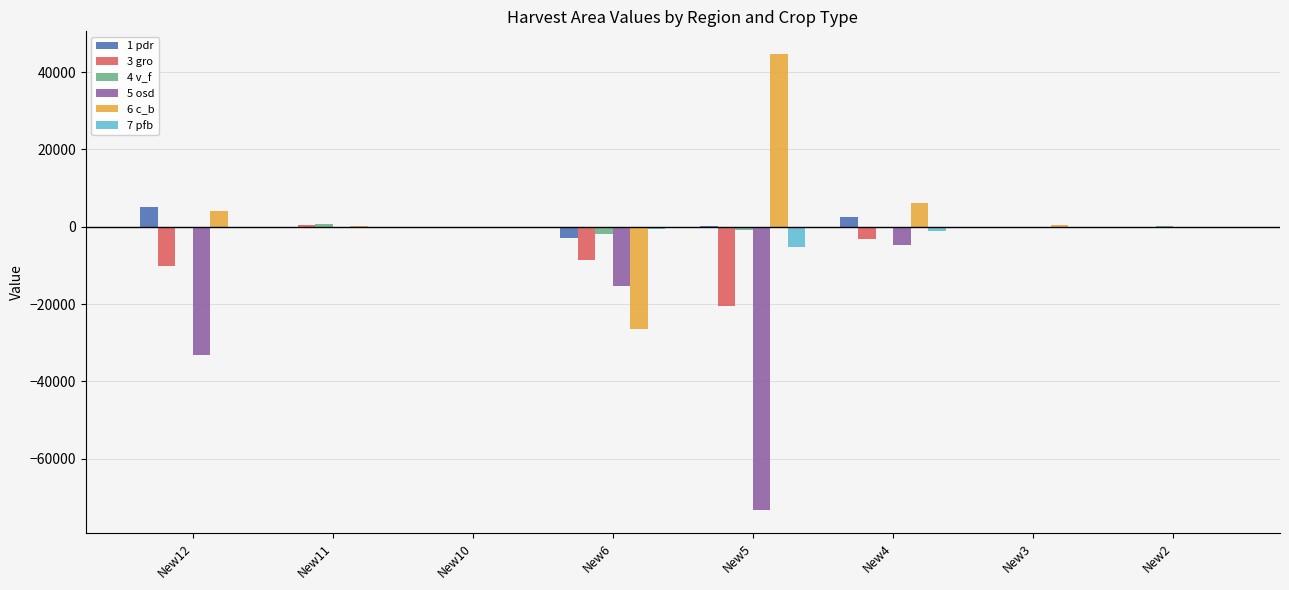

Is the value of 5 osd at New6 greater than the value of 1 pdr at New10?

No